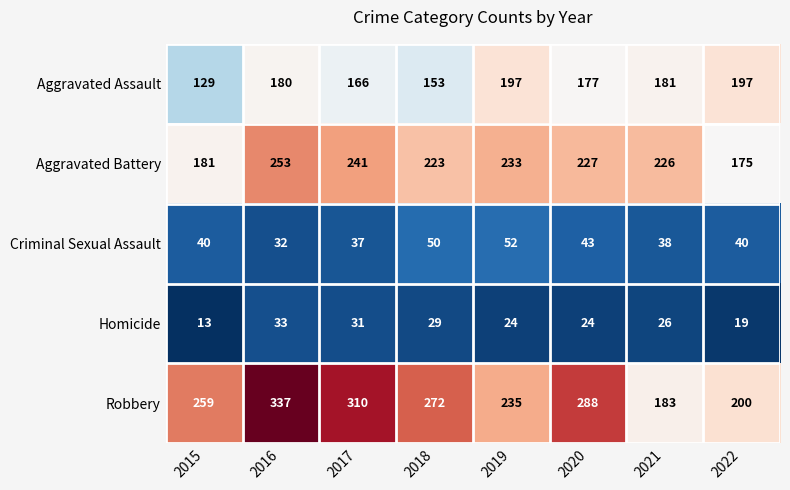

What is the smallest value displayed?

13